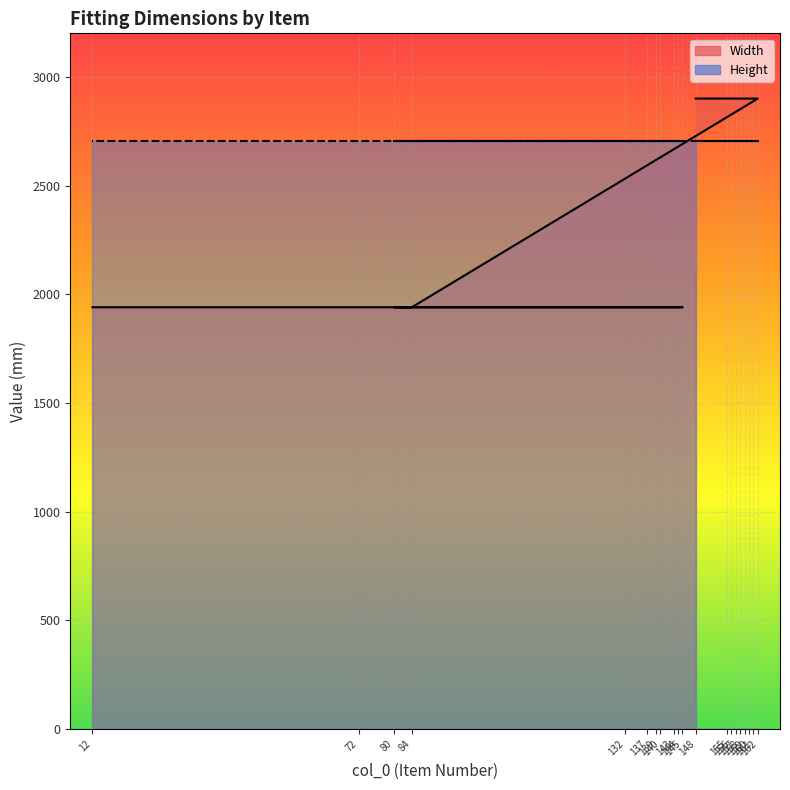

What is the maximum value shown in the chart?

2900